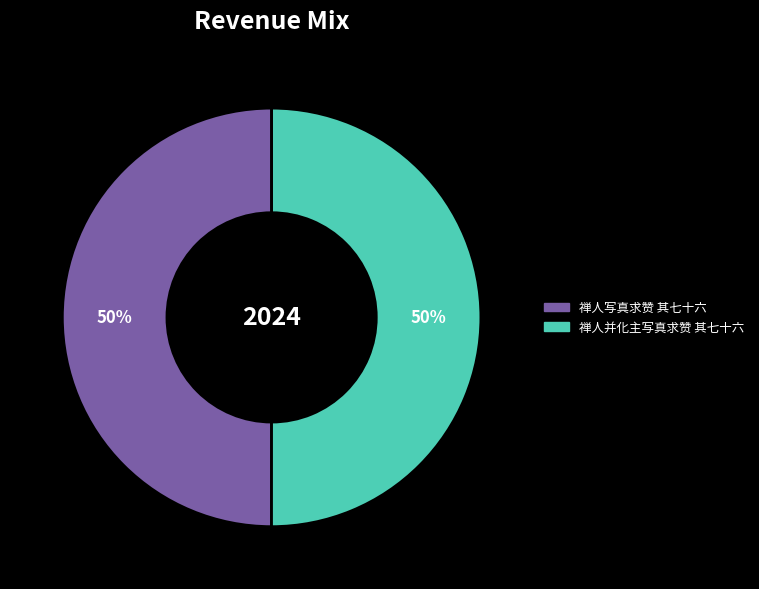

Is it true that 禅人并化主写真求赞 其七十六 is 61% of the pie?

False